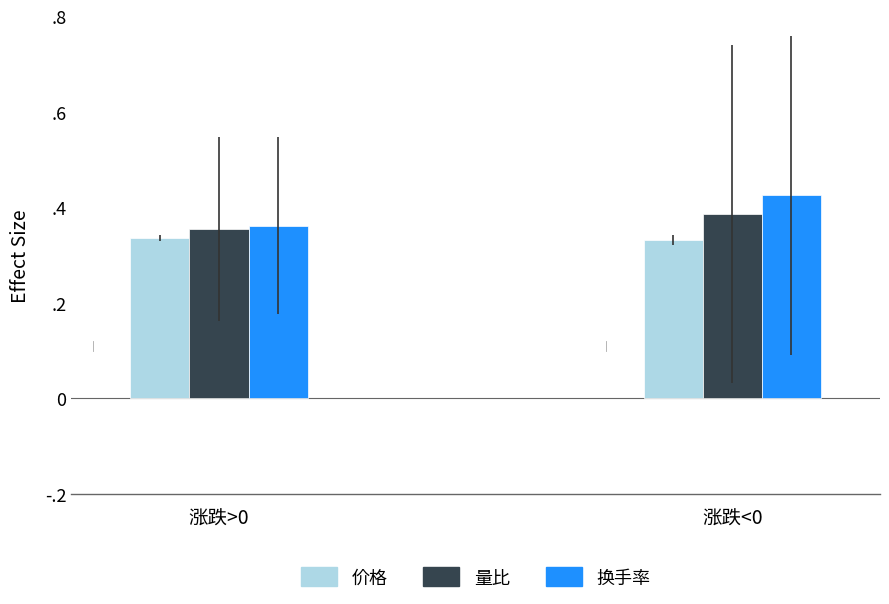

Rank the categories by 换手率 value from highest to lowest.

涨跌<0, 涨跌>0